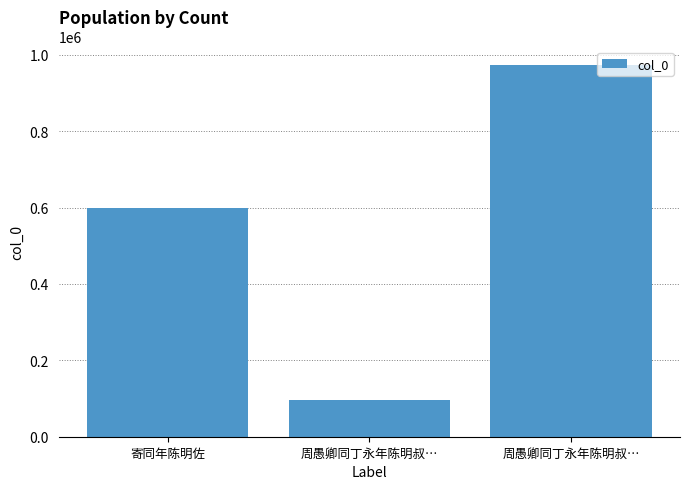

List the labels in order of value, largest first.

周愚卿同丁永年陈明叔…, 寄同年陈明佐, 周愚卿同丁永年陈明叔…